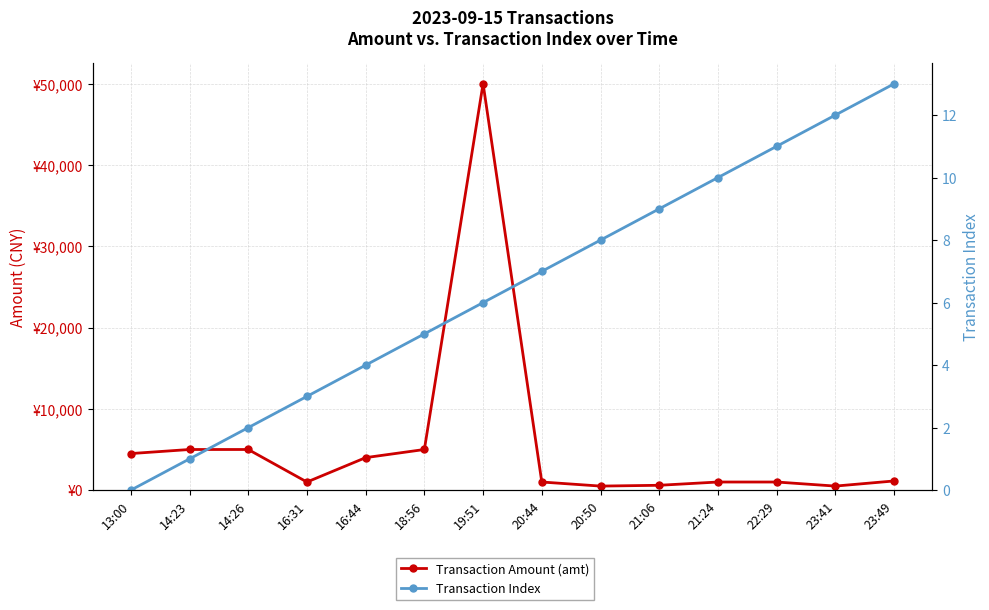

How many positive values does the Transaction Index series have?

13